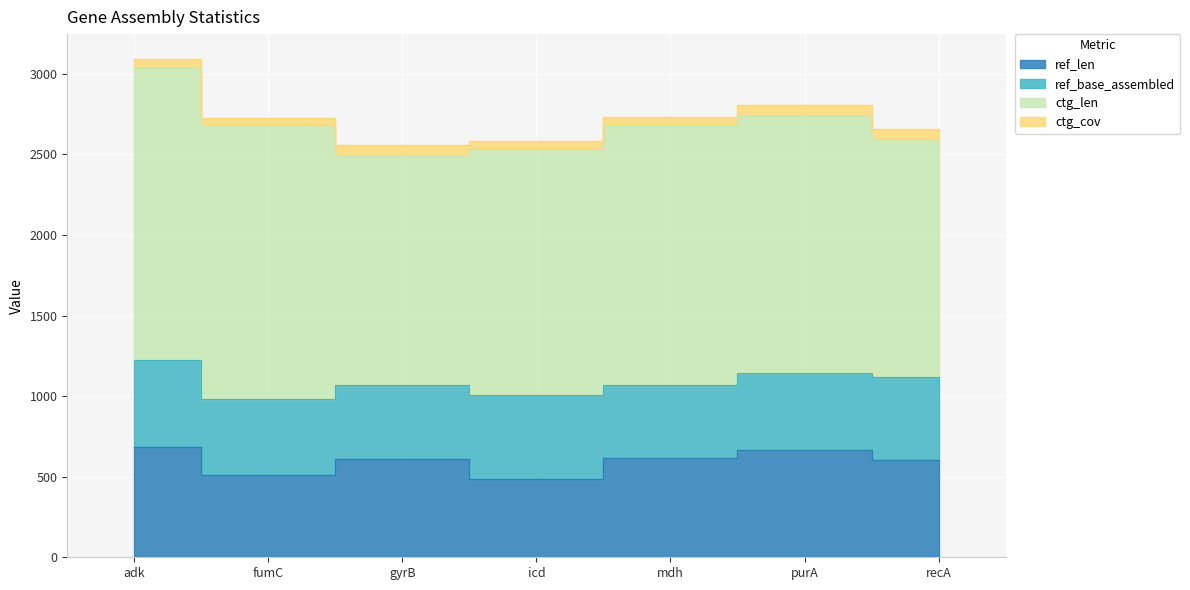

True or false: ctg_cov has more than 0 interior local peaks.

True